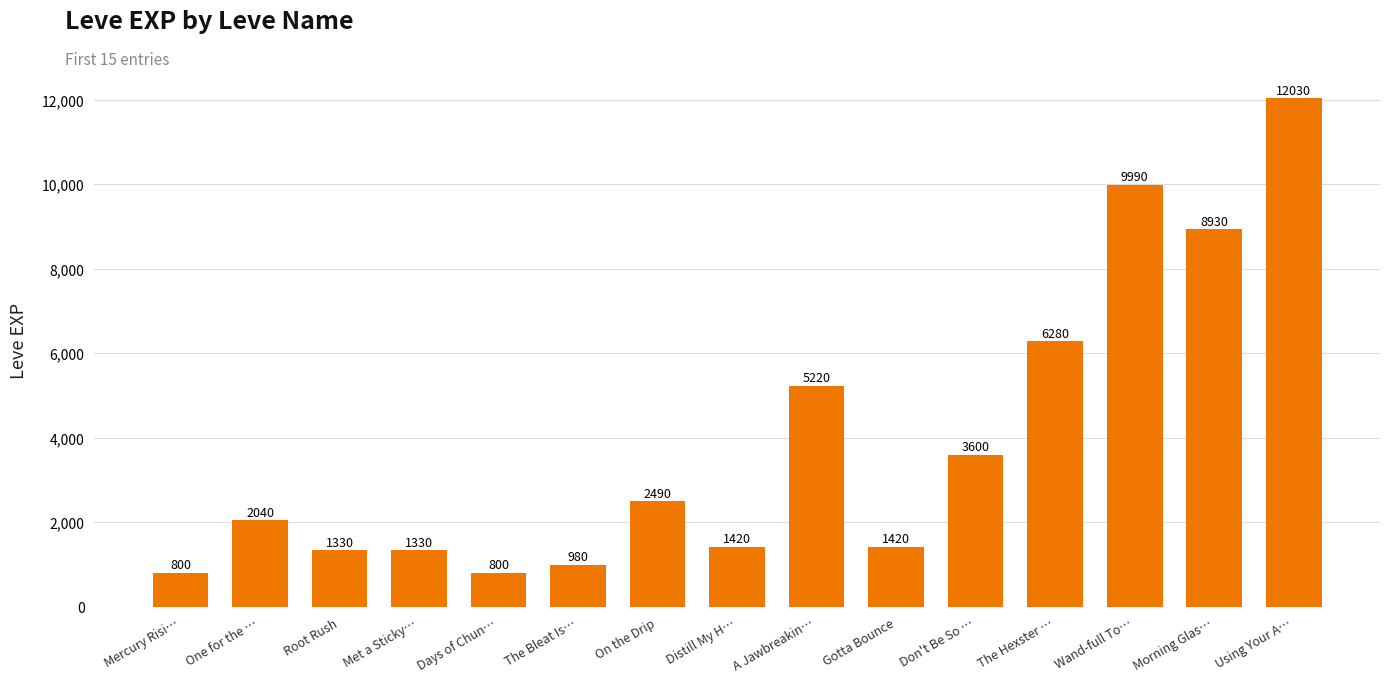

Reading left to right, extract all data points from this chart.

Mercury Risi…=800	One for the …=2040	Root Rush=1330	Met a Sticky…=1330	Days of Chun…=800	The Bleat Is…=980	On the Drip=2490	Distill My H…=1420	A Jawbreakin…=5220	Gotta Bounce=1420	Don't Be So …=3600	The Hexster …=6280	Wand-full To…=9990	Morning Glas…=8930	Using Your A…=12030